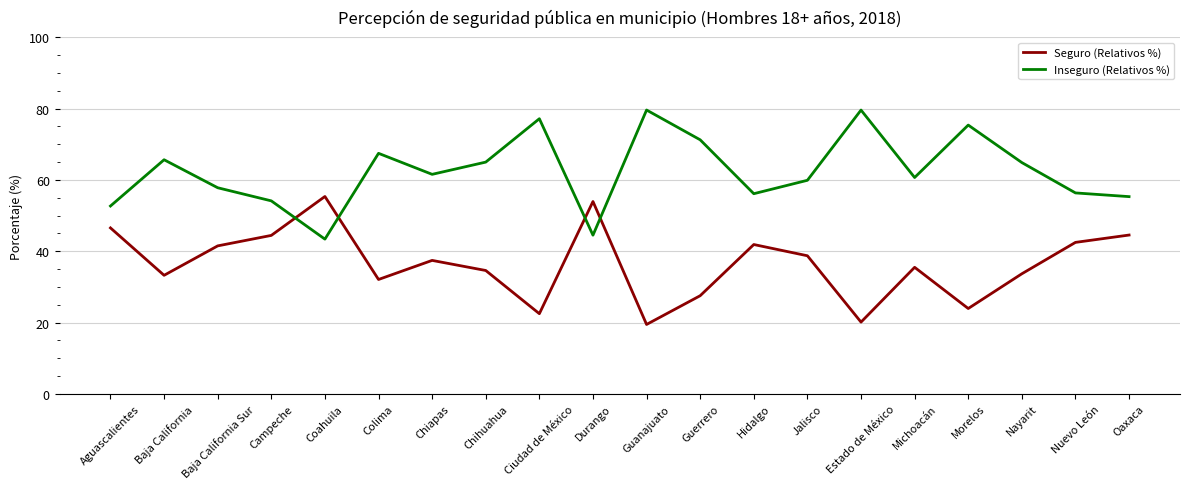

What is the total value across all series at Chiapas?

99.0